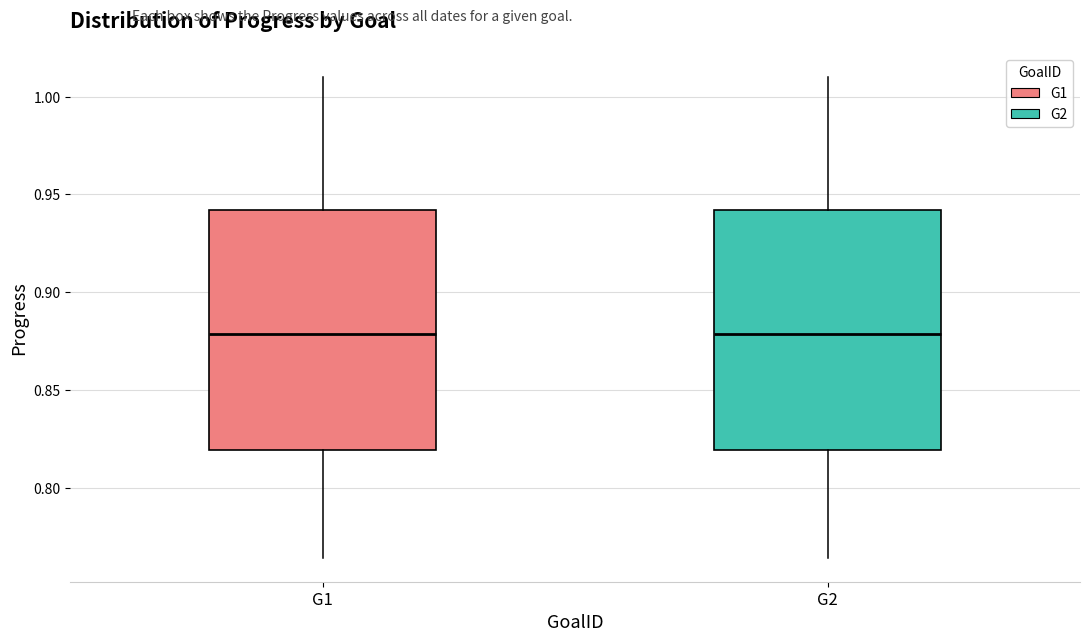

Reading left to right, read every box against the y-axis: the position of its median line, the range the box covers, and the ends of its whiskers. The values are not printed on the chart, so give them approximately, as read against the axis.

G1: median 0.880, box 0.820 to 0.940, whiskers 0.765 to 1.010
G2: median 0.880, box 0.820 to 0.940, whiskers 0.765 to 1.010